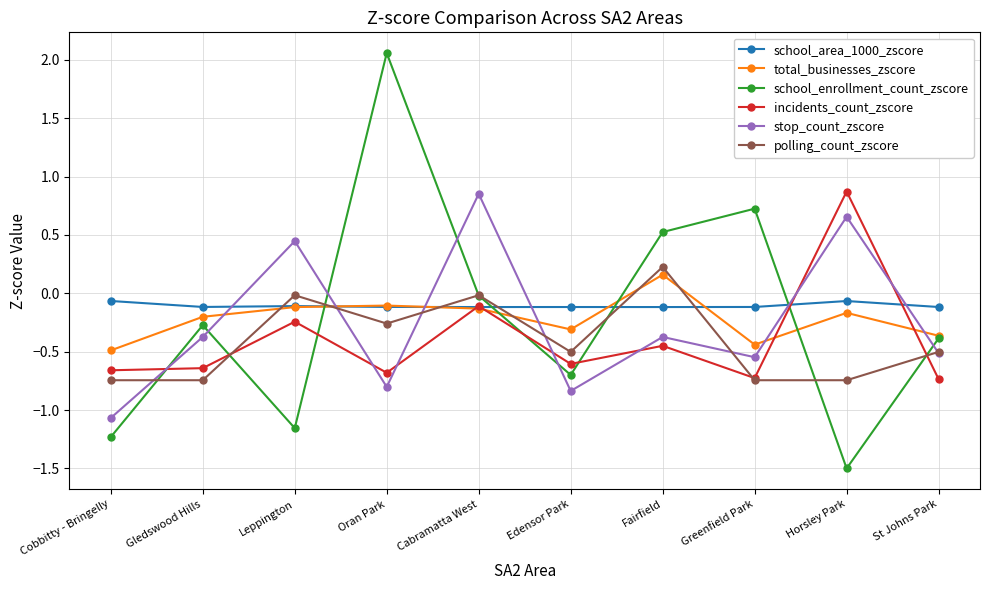

True or false: stop_count_zscore has more than 2 points higher than both neighbors.

True